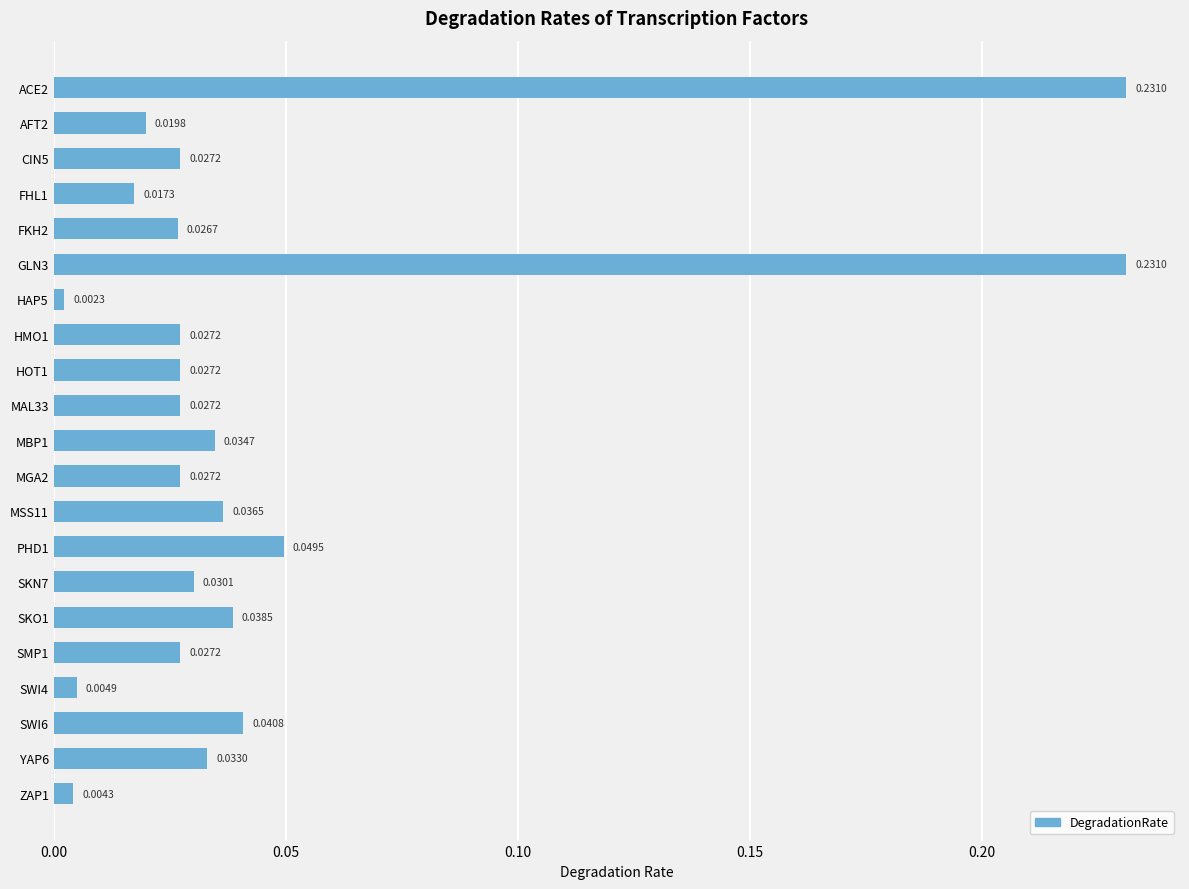

Which has a higher value, MAL33 or HAP5?

MAL33